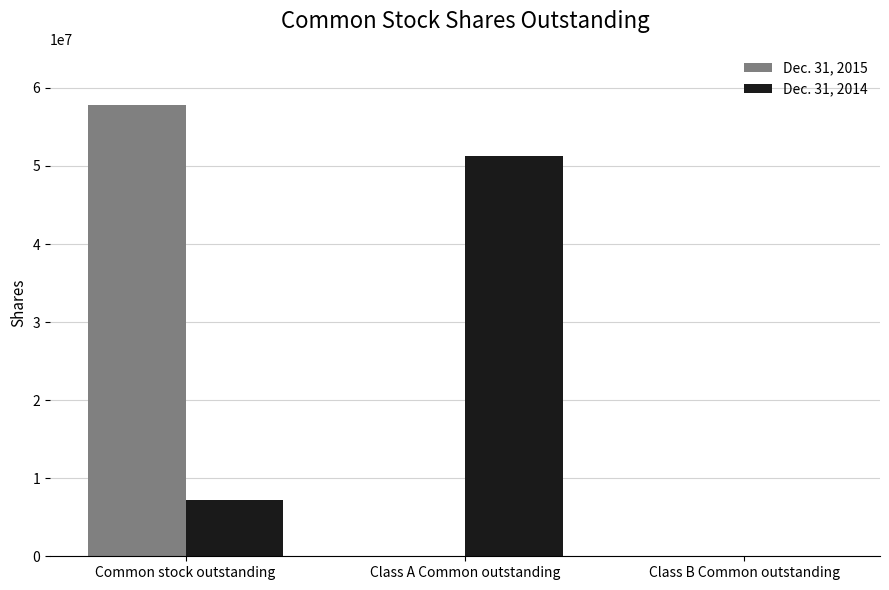

Between Class A Common outstanding and Class B Common outstanding, which series saw the biggest shift?

Dec. 31, 2014